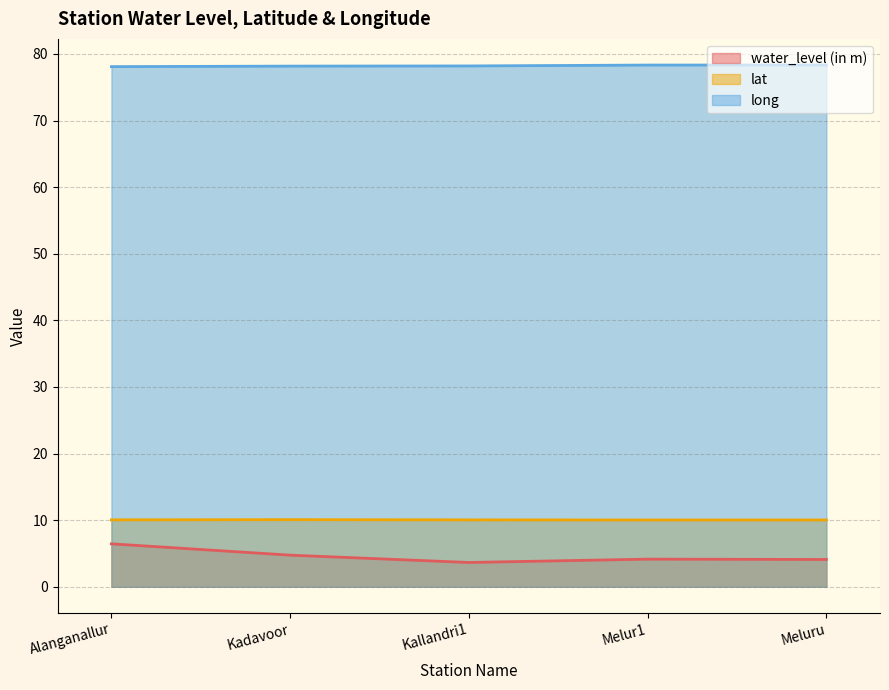

At Kallandri1, list the series in order from largest to smallest.

long, lat, water_level (in m)